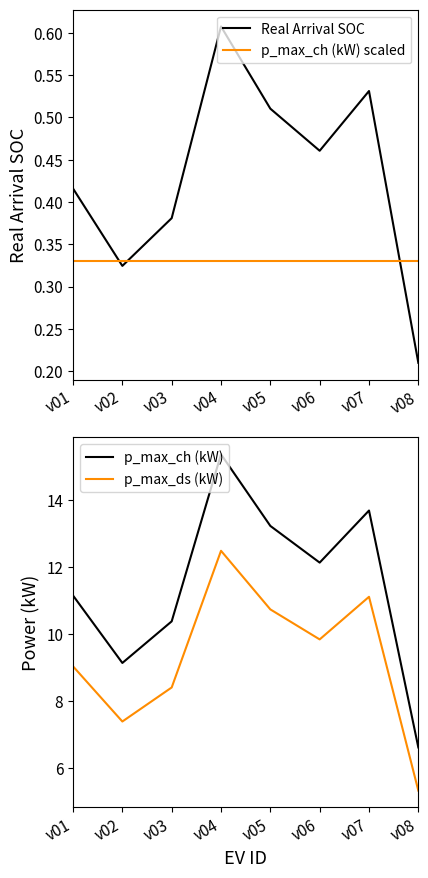

What is the total value across all series at v01?

20.9